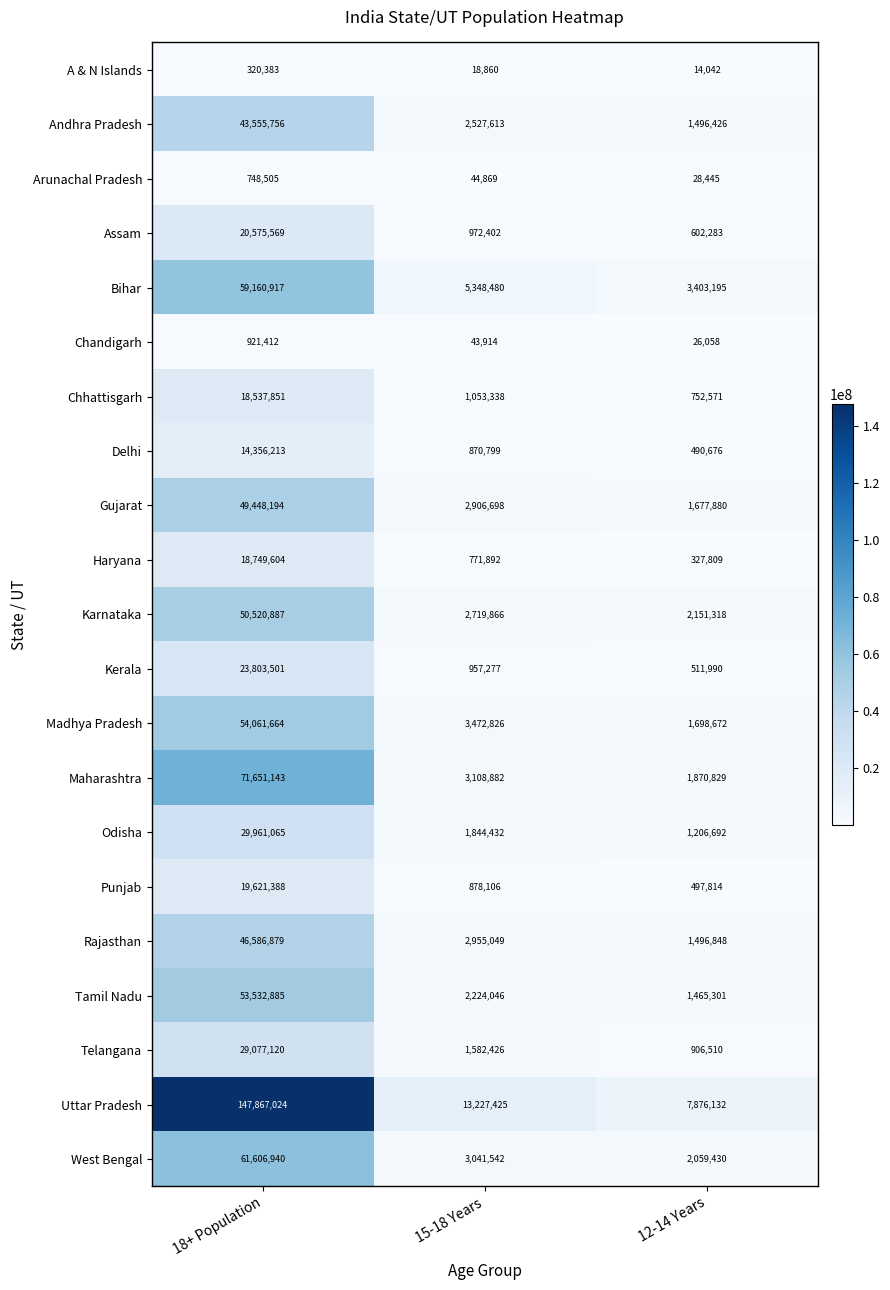

What is the difference between the Haryana values at 12-14 Years and 18+ Population?

18421795